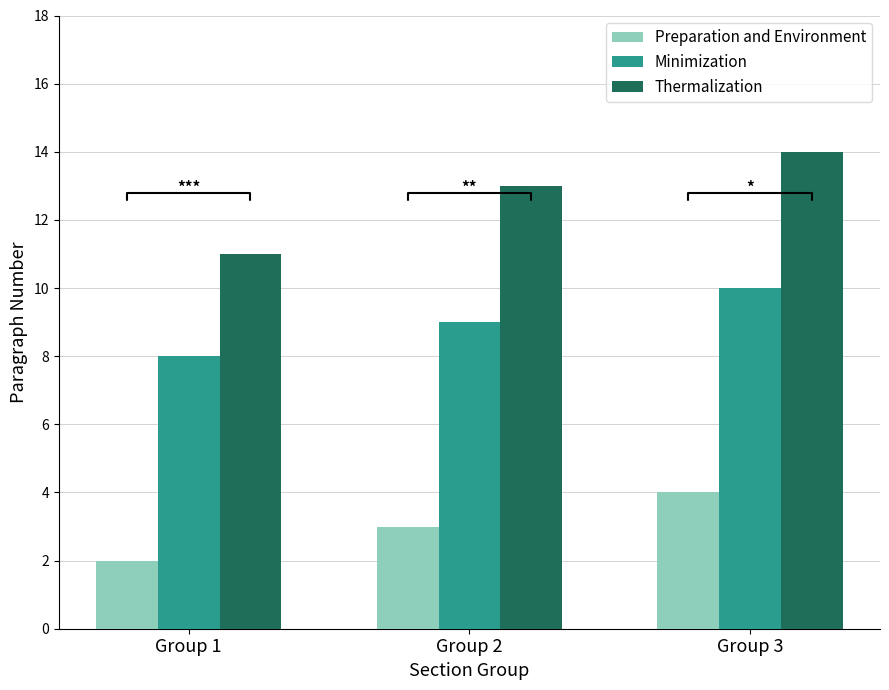

What is the sum of the Minimization values at Group 3 and Group 2?

19